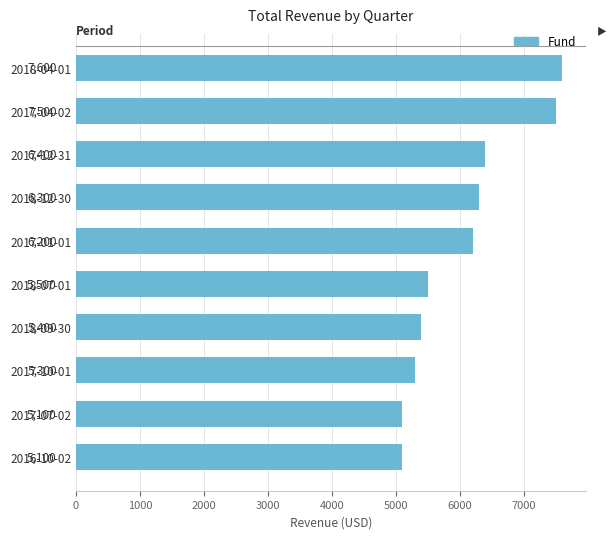

Is it true that the value at 2017-10-01 is 5300?

True